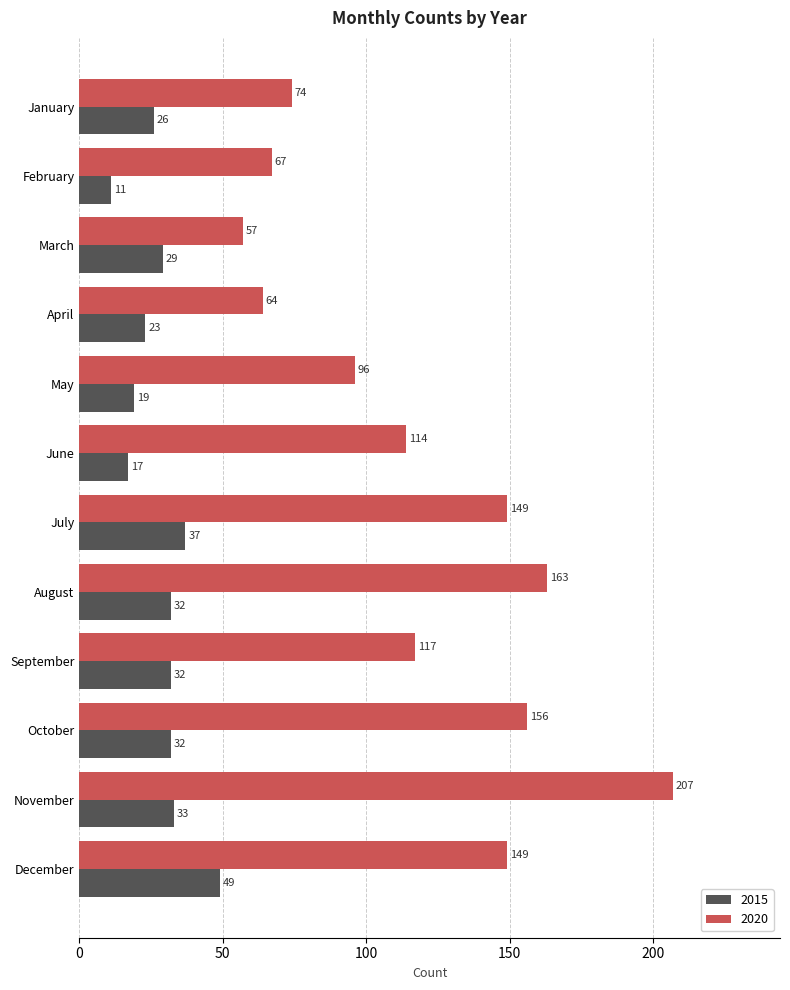

What value does the 2015 series have at November, to the nearest 10?

30